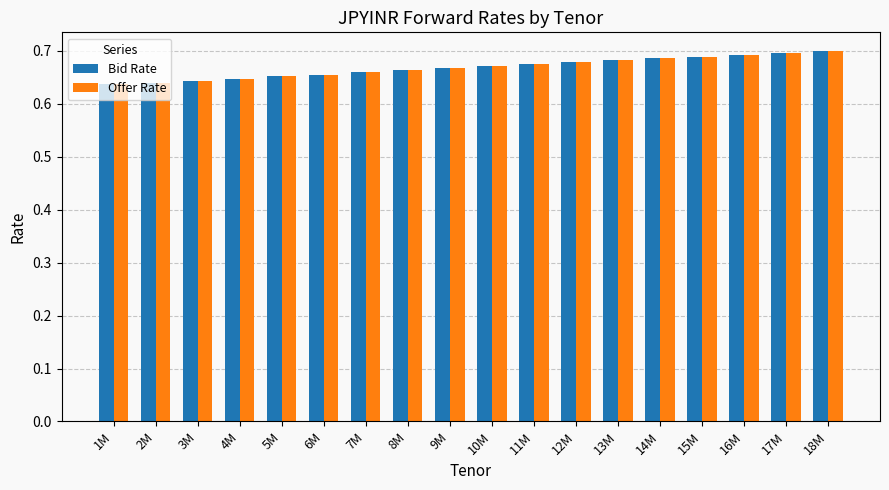

What is the total value across all series at 11M?

1.3